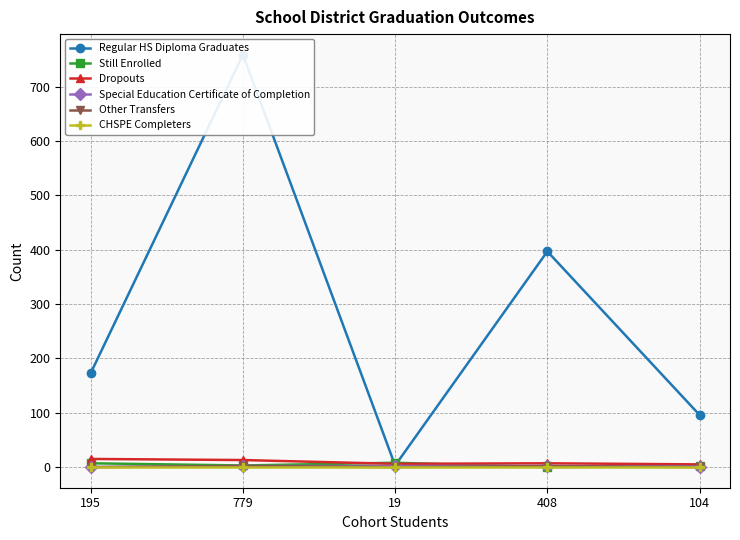

Is it true that Regular HS Diploma Graduates equals 1106 at 779?

False